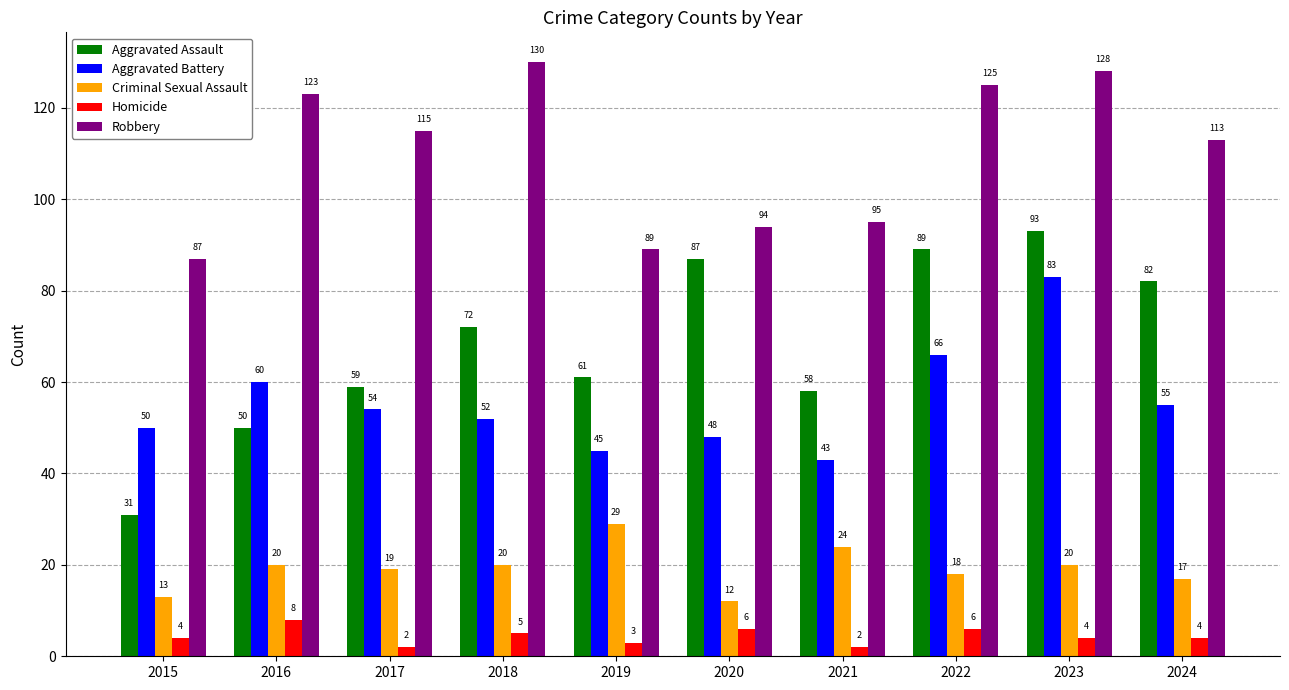

Count the number of categories in the chart.

10